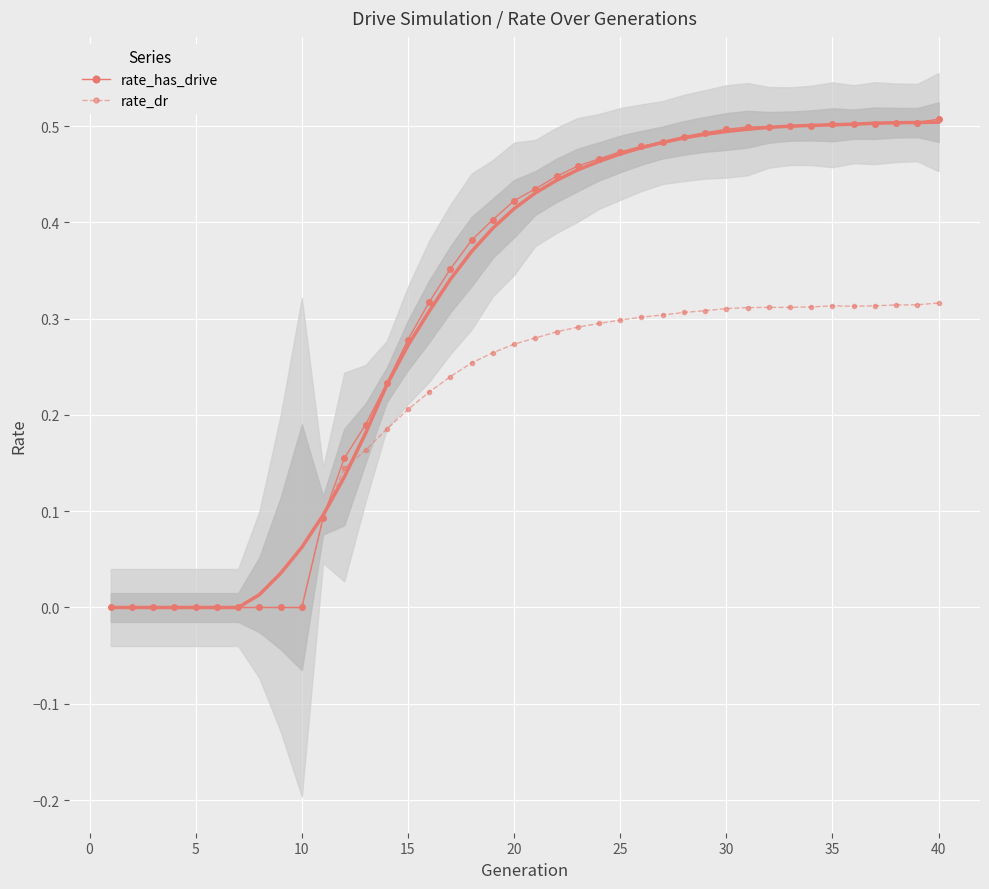

What is the difference between the maximum and second lowest values in the rate_dr series?

0.3